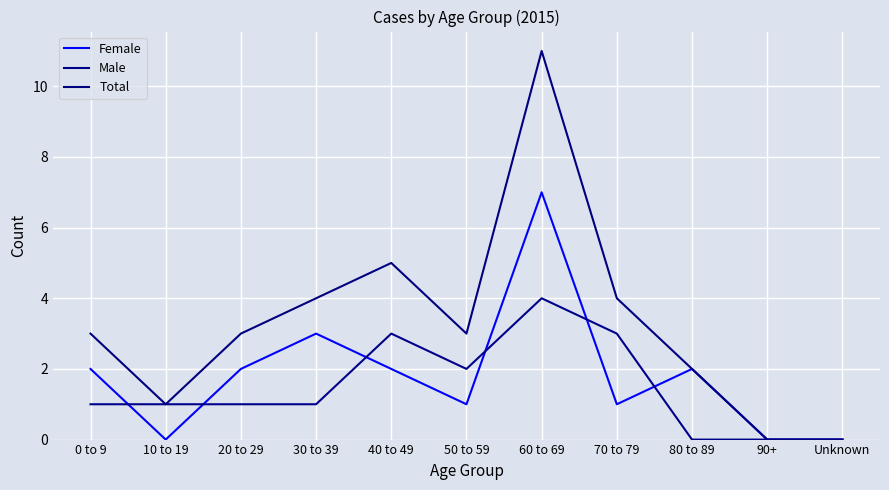

How many lines are shown in the chart?

3